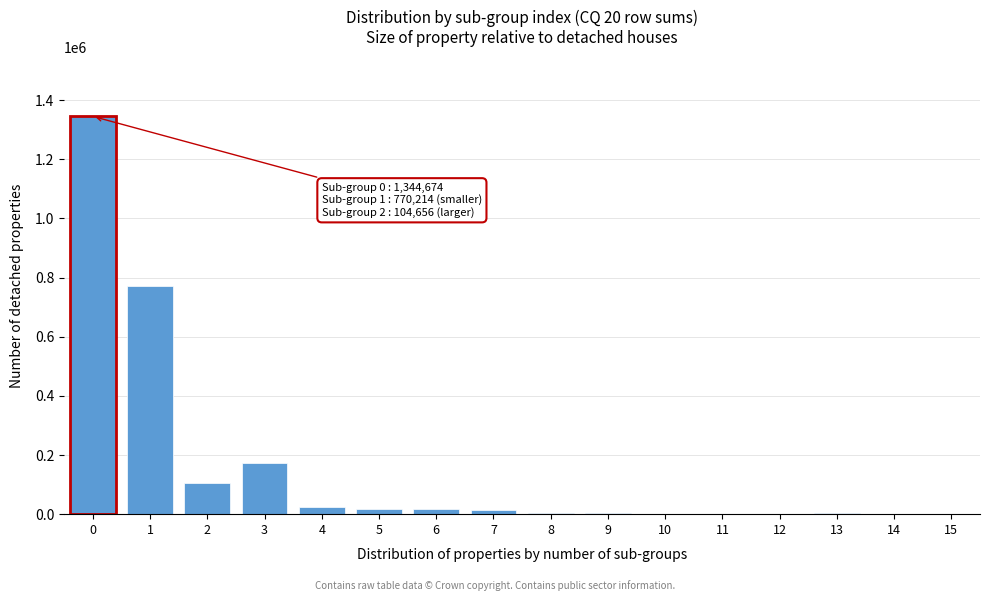

What is the maximum value shown in the chart?

1344674